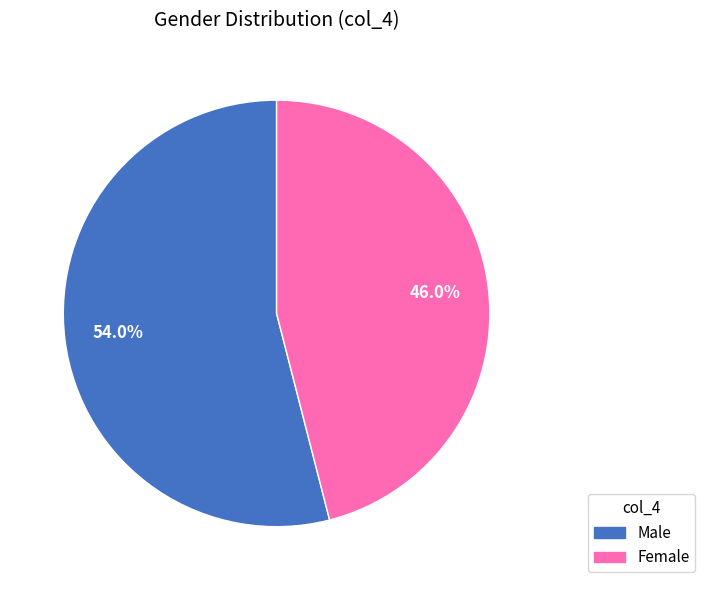

How many slices are in this pie chart?

2